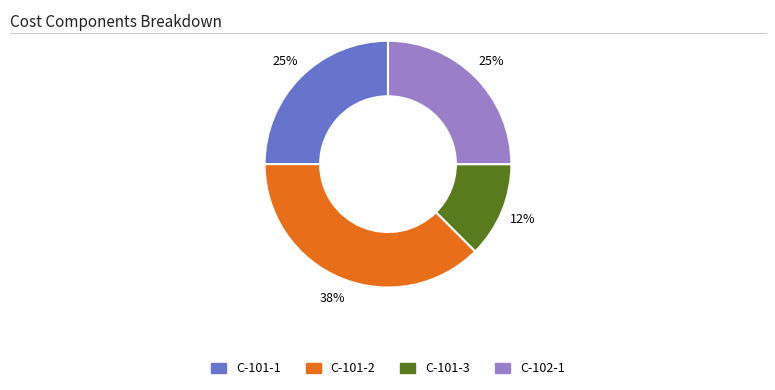

True or false: C-101-1 accounts for 37% of the total.

False